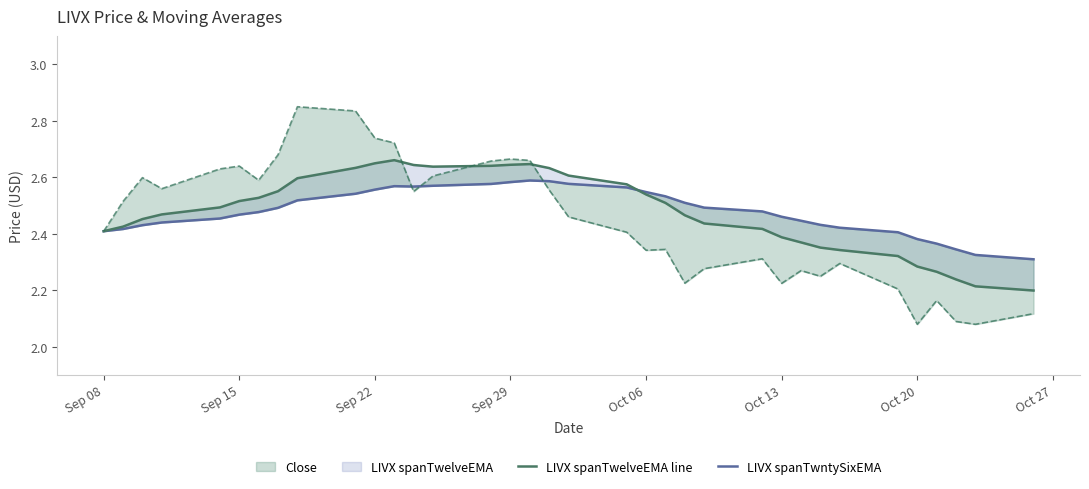

Which series has the widest spread of values?

Close line